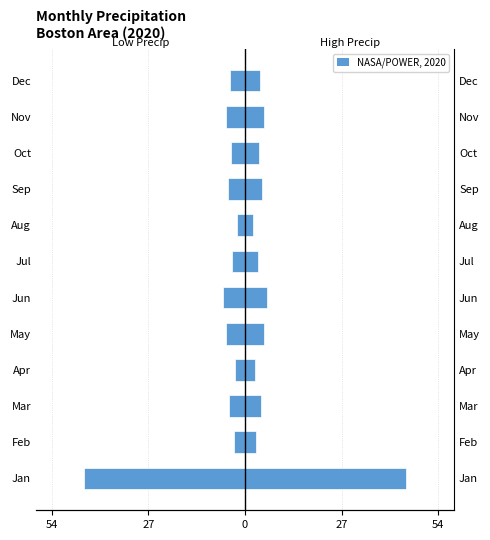

What is the average value of the PRECTOTCORR (Right) series?

7.6